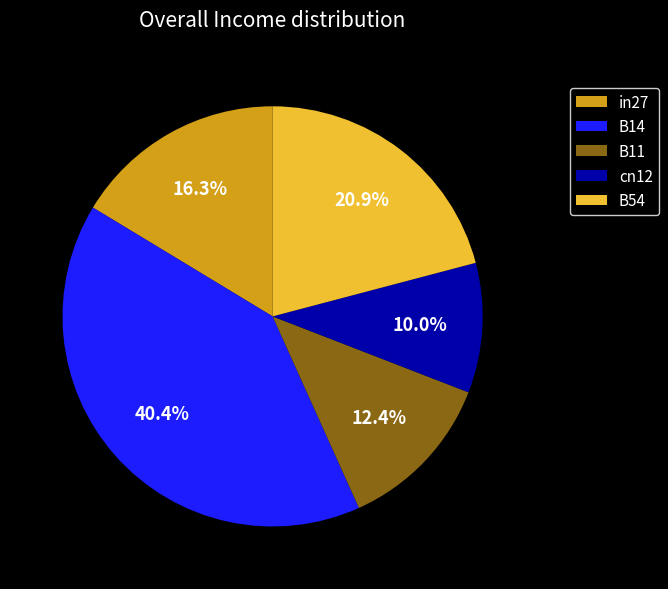

What percentage is the B11 slice, to the nearest percent?

12%